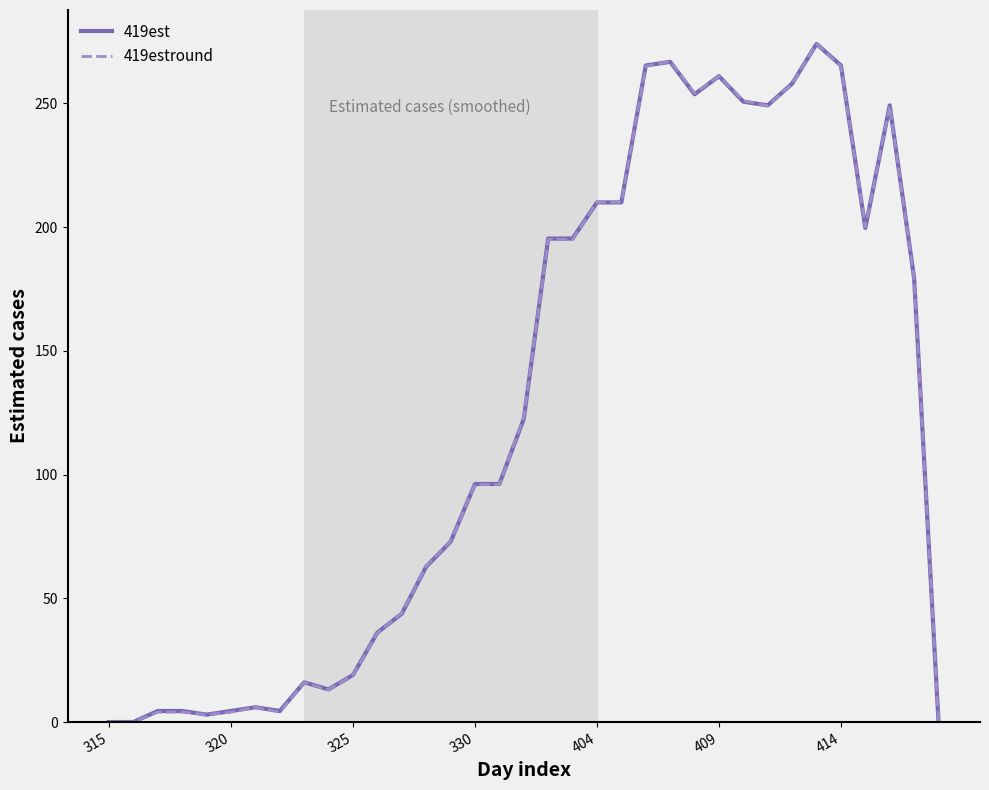

Reading left to right, extract all data points from this chart.

419est: 0.0	0.0	4.5	4.5	3.0	4.5	6.0	4.5	16.0	13.2	19.0	36.2	43.8	62.8	72.8	96.2	96.2	122.5	195.3	195.3	210.0	210.0	265.3	266.8	253.7	261.0	250.7	249.2	258.0	274.0	265.3	199.7	249.2	179.3	0.0
419estround: 0.0	0.0	4.0	4.0	3.0	4.0	6.0	4.0	16.0	13.0	19.0	36.0	44.0	63.0	73.0	96.0	96.0	123.0	195.0	195.0	210.0	210.0	265.0	267.0	254.0	261.0	251.0	249.0	258.0	274.0	265.0	200.0	249.0	179.0	0.0